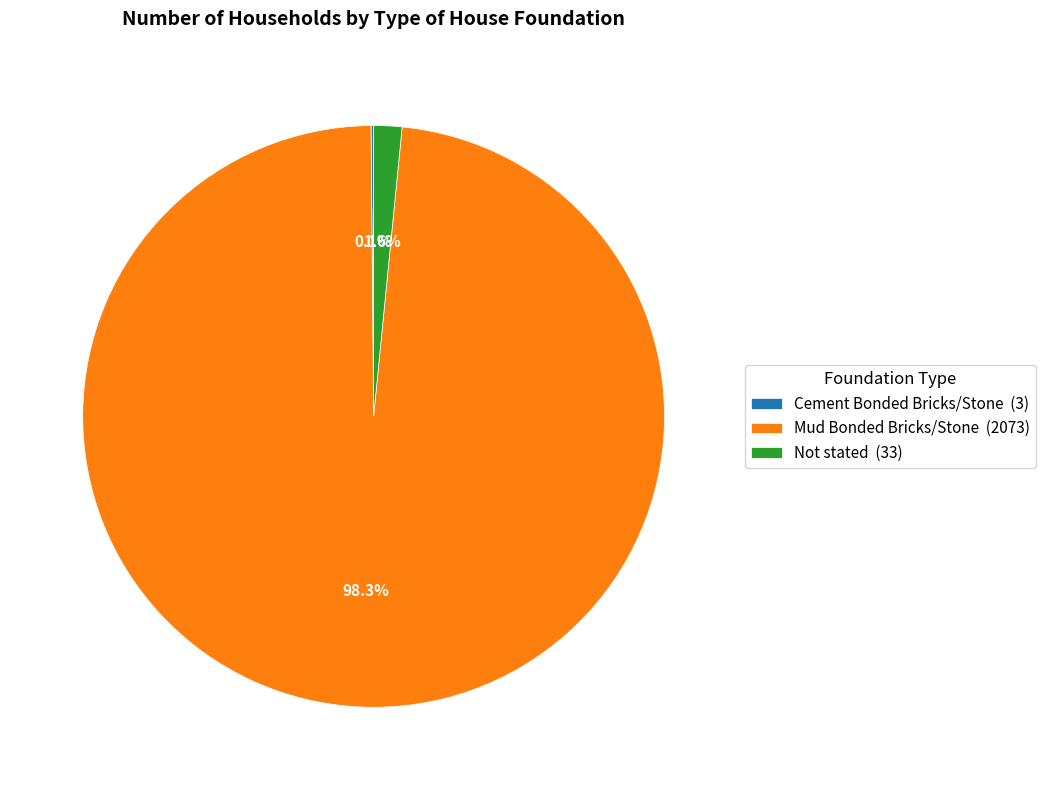

What portion of the pie excludes Mud Bonded Bricks/Stone (2073)?

1.7%